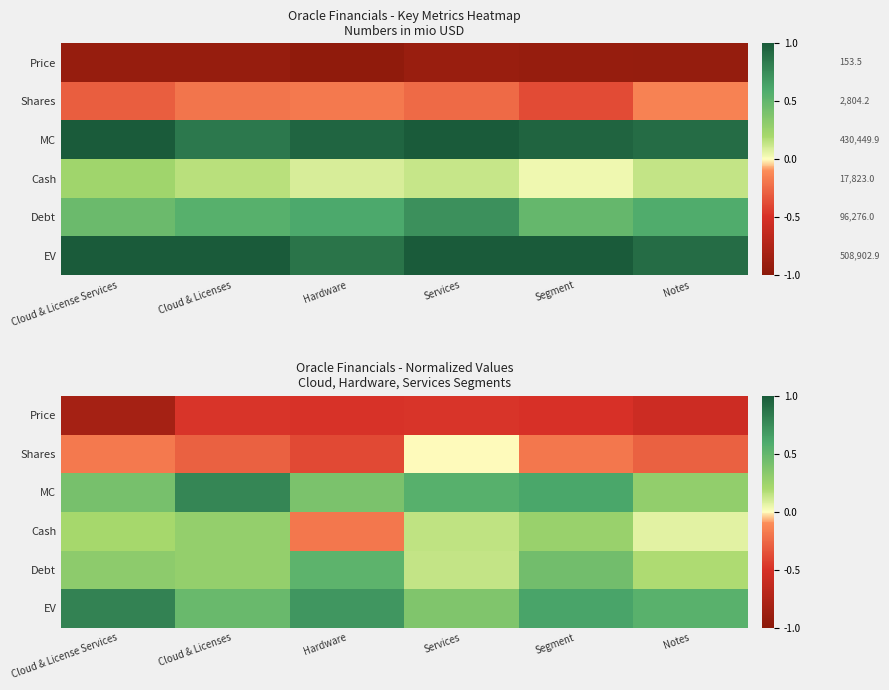

At which label does MC reach its peak?

Cloud & Licenses